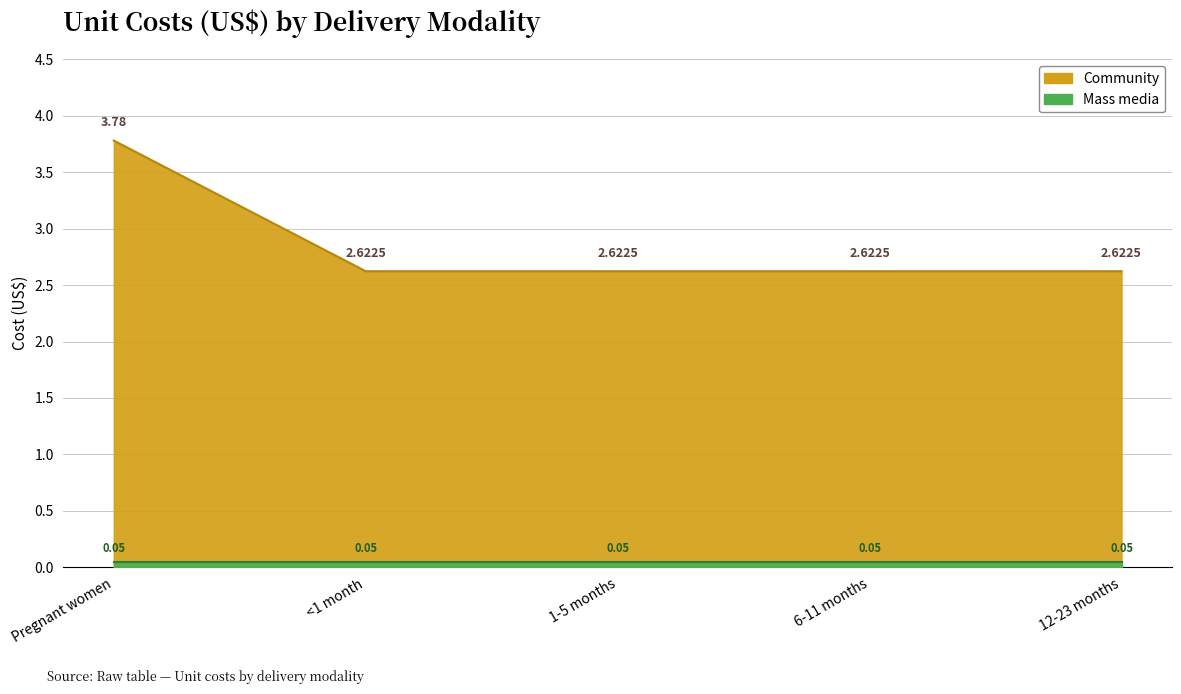

Reading left to right, extract all data points from this chart.

3.8	2.6	2.6	2.6	2.6